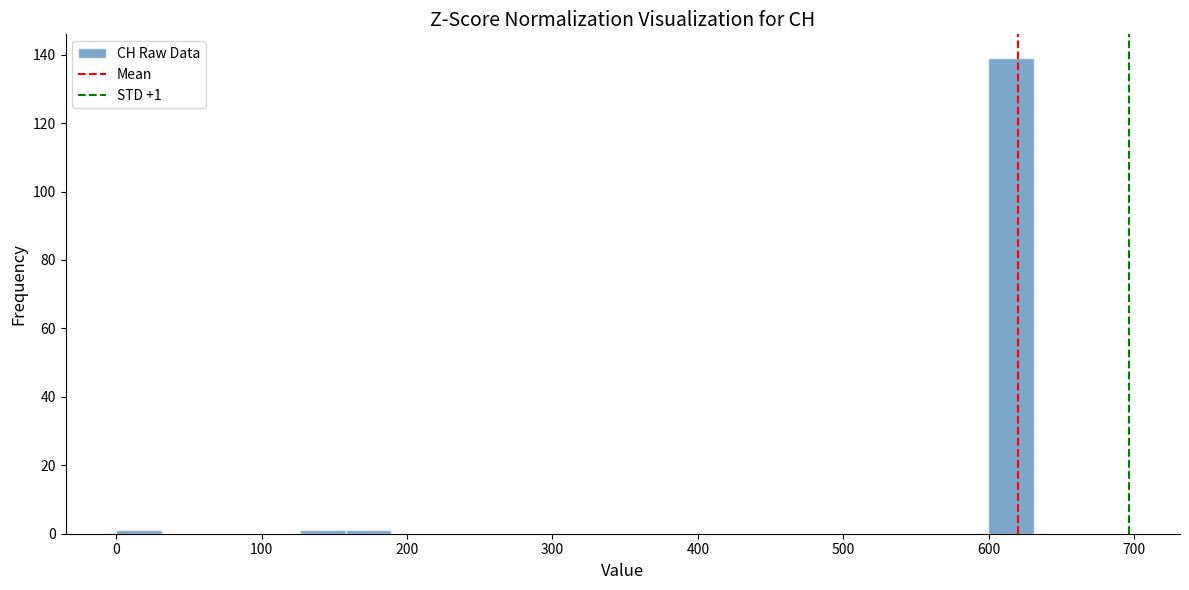

Read against the x-axis, roughly where is the centre of the tallest bar?

620